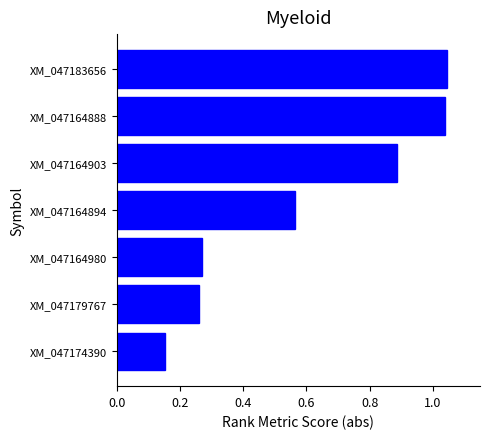

Between XM_047164903 and XM_047164888, which is larger?

XM_047164888